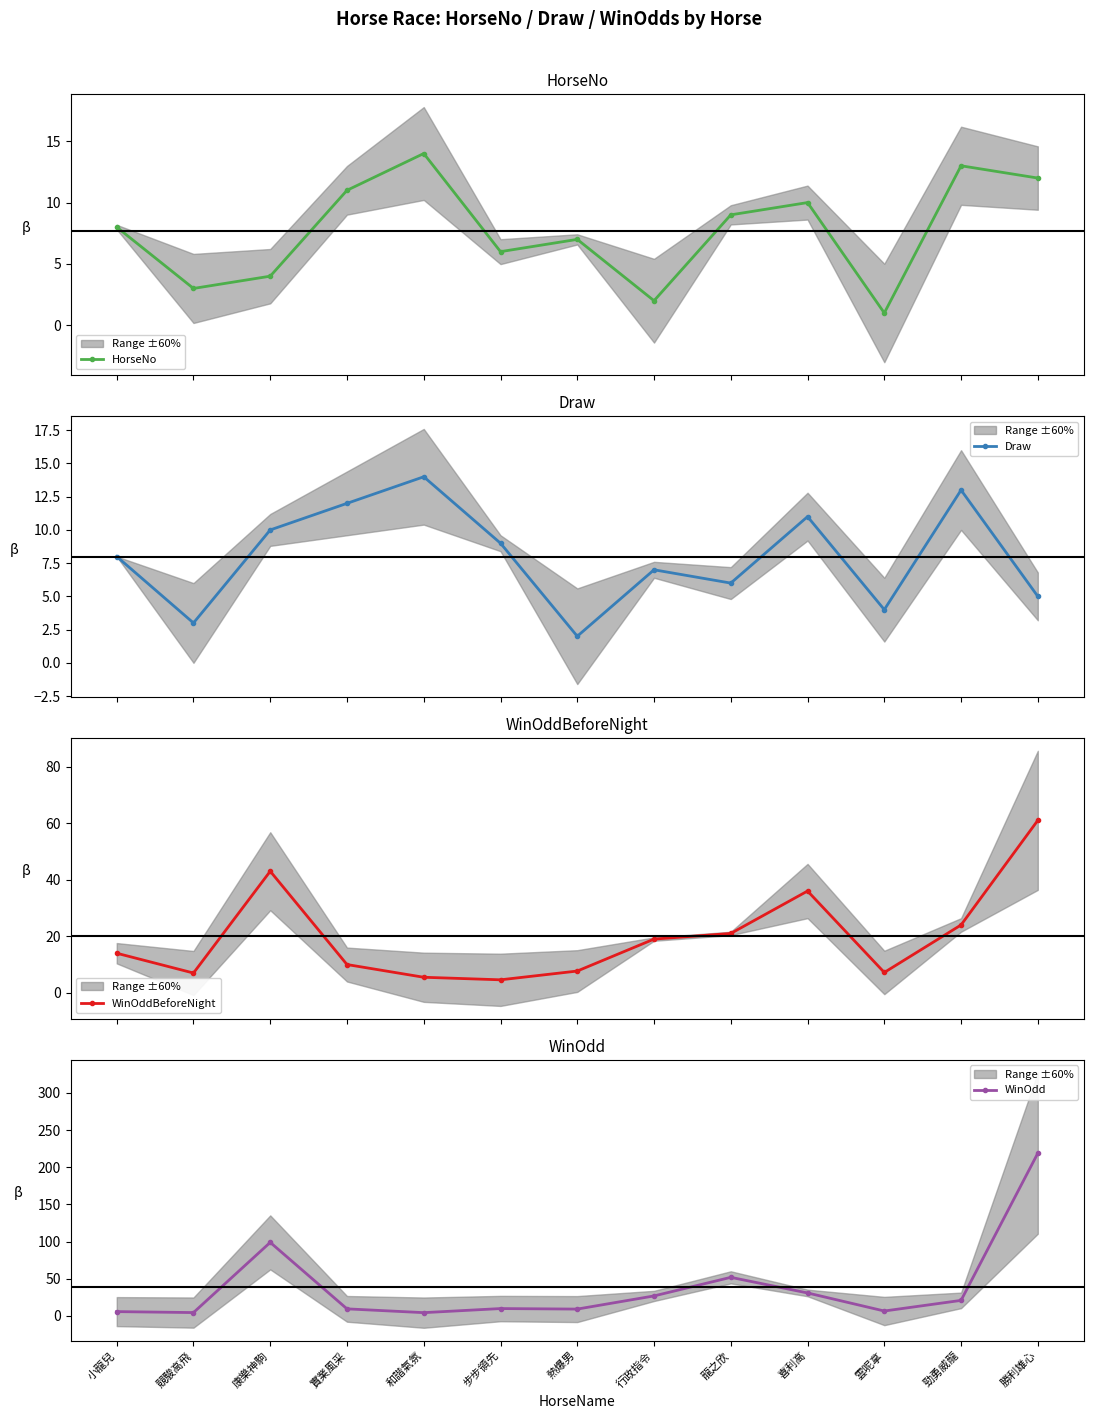

How many interior local valleys does the WinOdd series have?

4